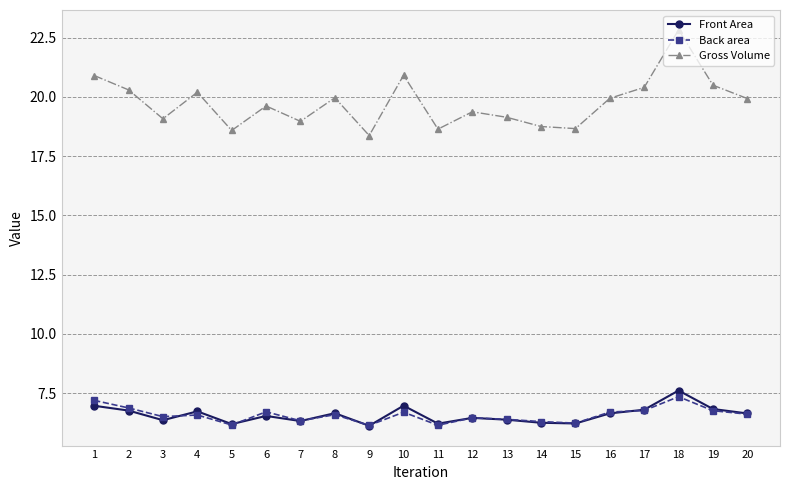

True or false: Gross Volume and Back area intersect in this chart.

False